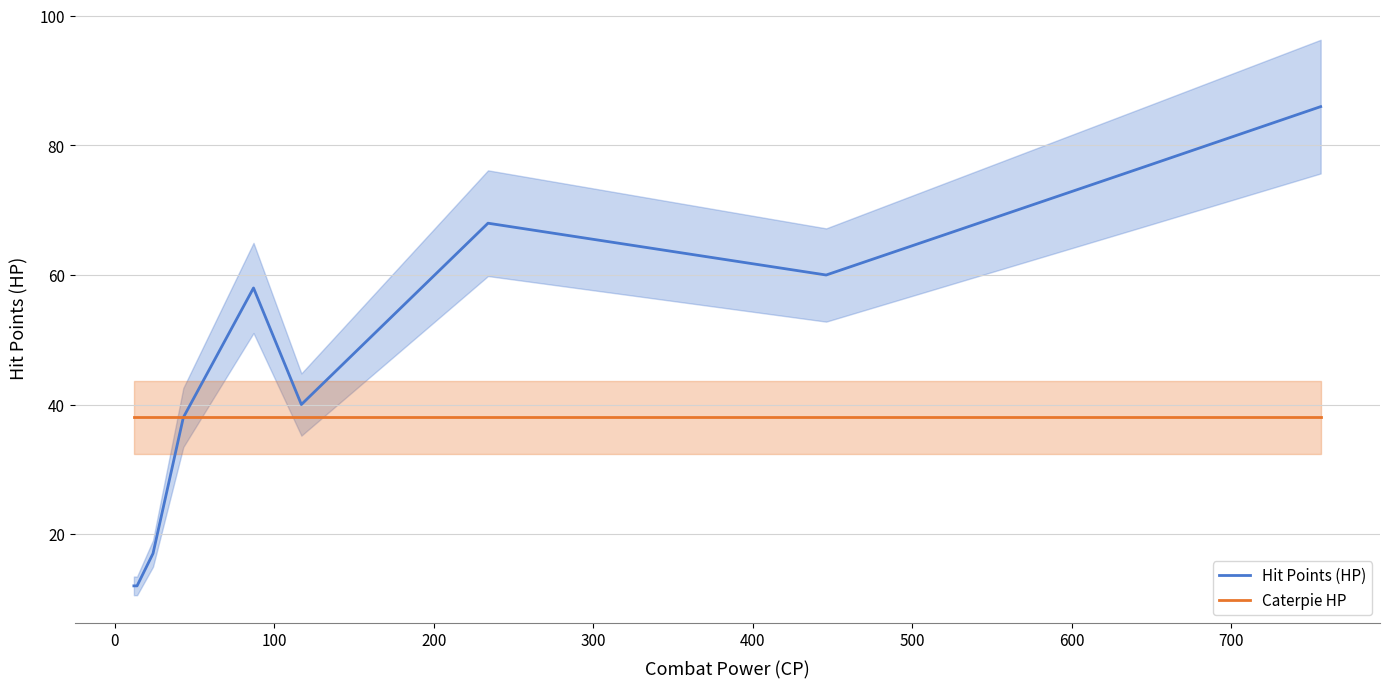

What is the minimum value for Caterpie HP?

38